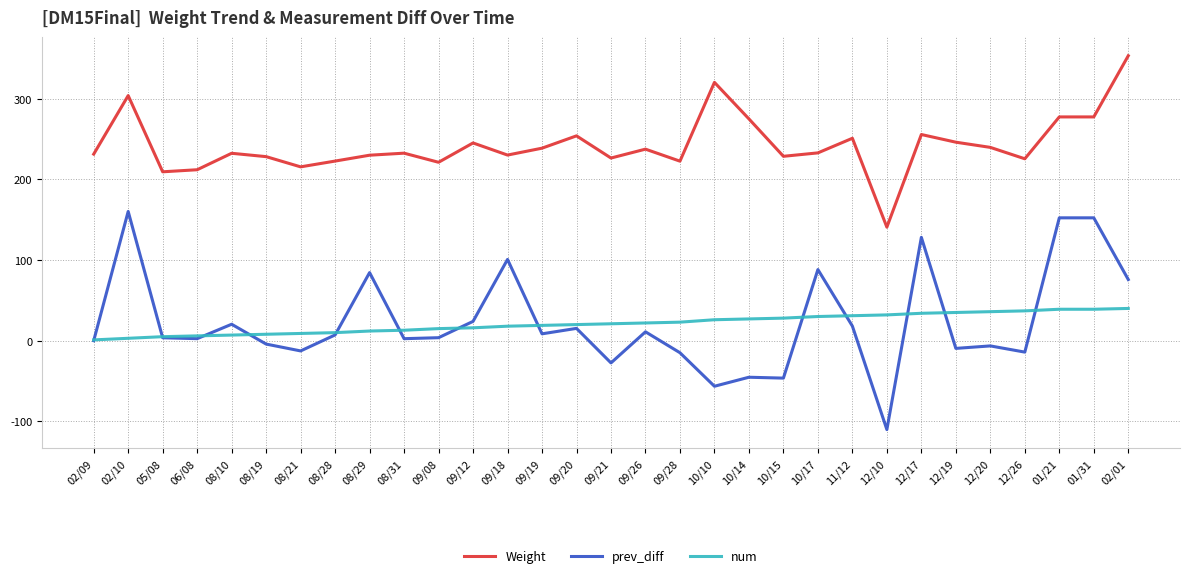

Is the value of prev_diff at 11/12 greater than the value of Weight at 09/21?

No